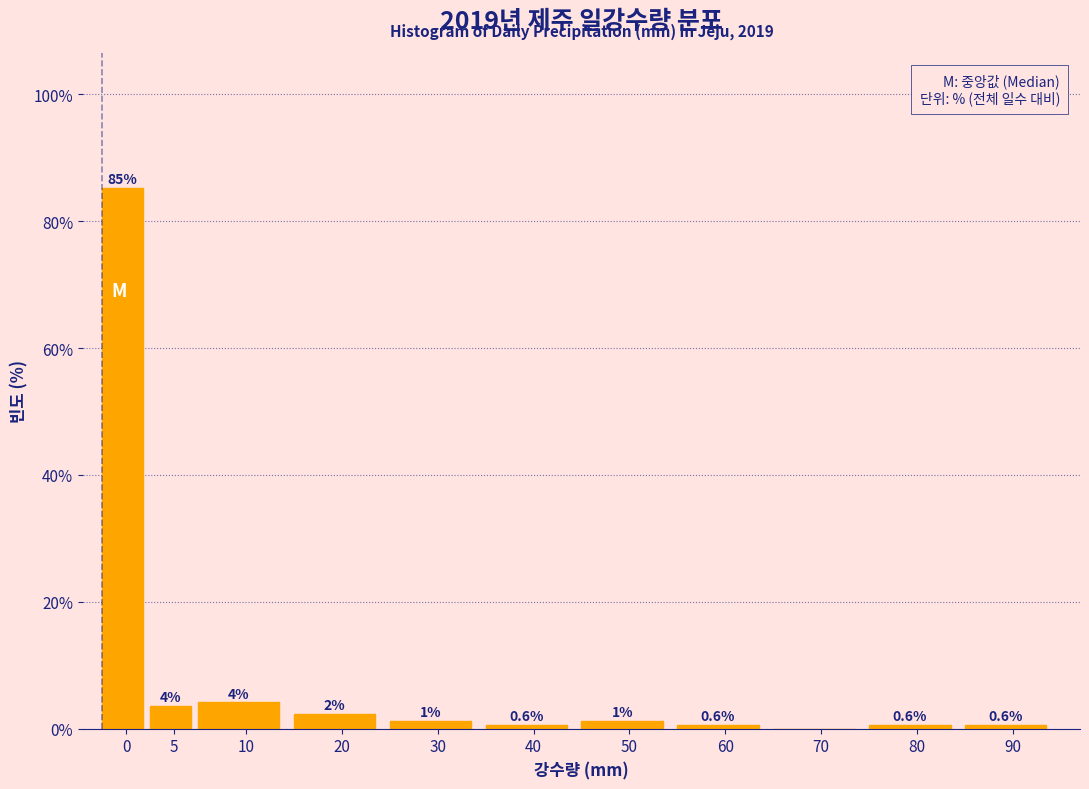

What is the approximate value at 0?

85.2